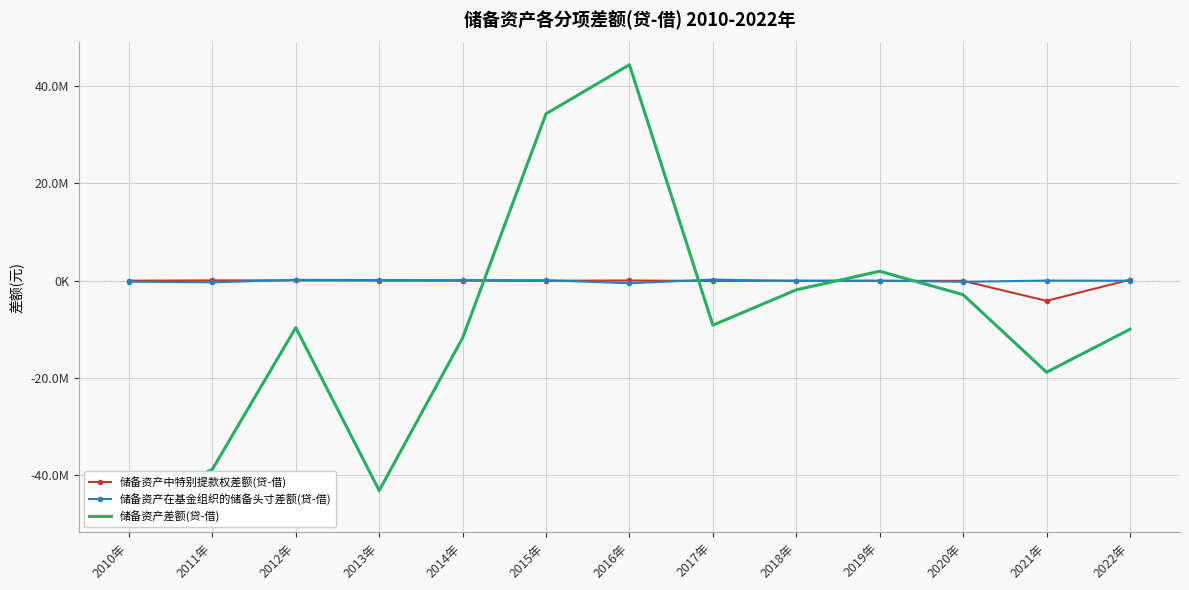

What is the difference between the second highest and second lowest values in the 储备资产中特别提款权差额(贷-借) series?

124470.8